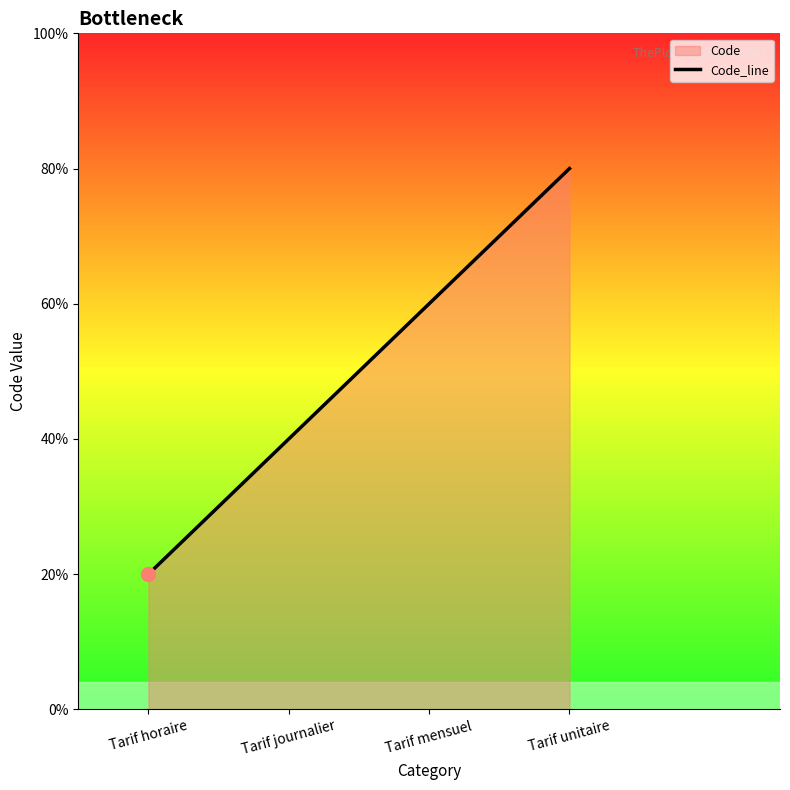

Where does the data first go above 3?

Tarif unitaire